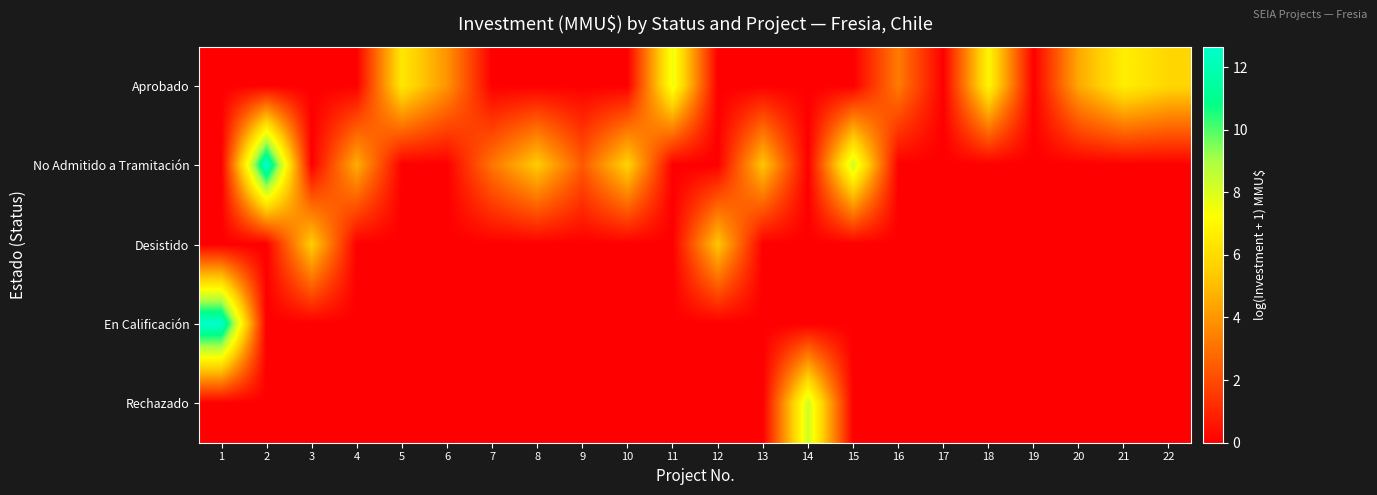

Which series has the widest spread of values?

No Admitido a Tramitación